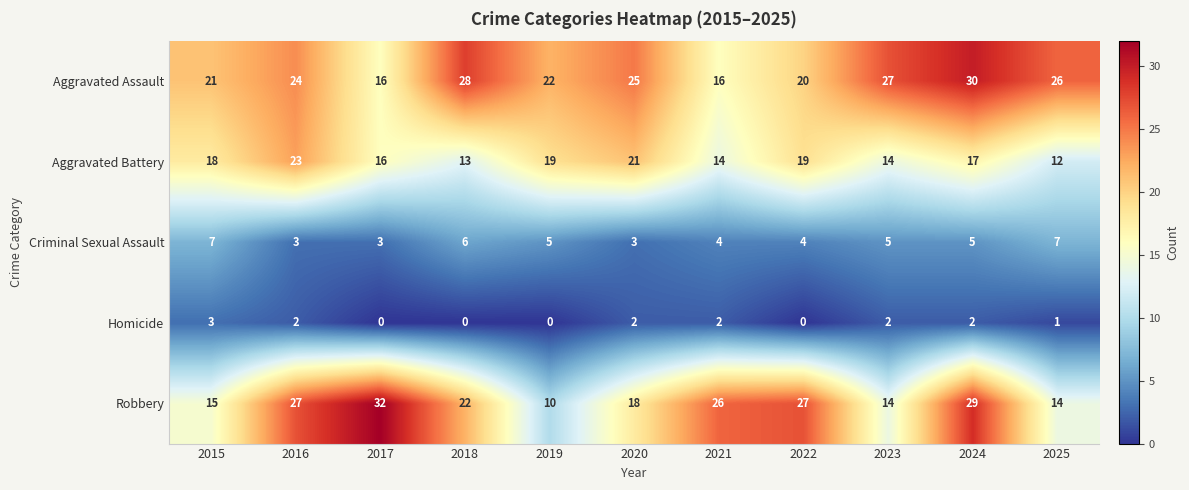

At how many categories does at least one series exceed 17?

11